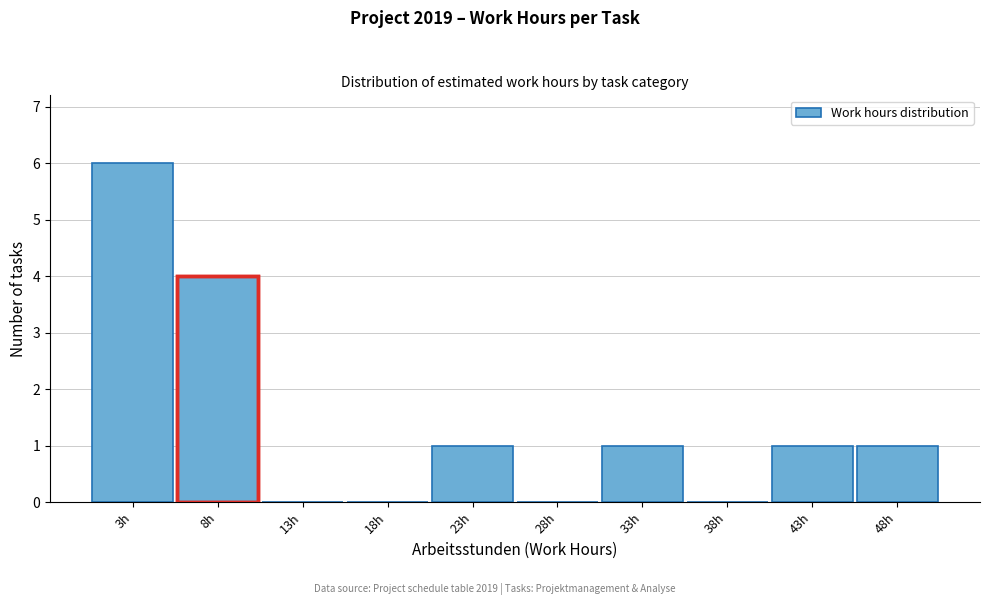

Over which range of the x-axis is the bar tallest?

1 to 6